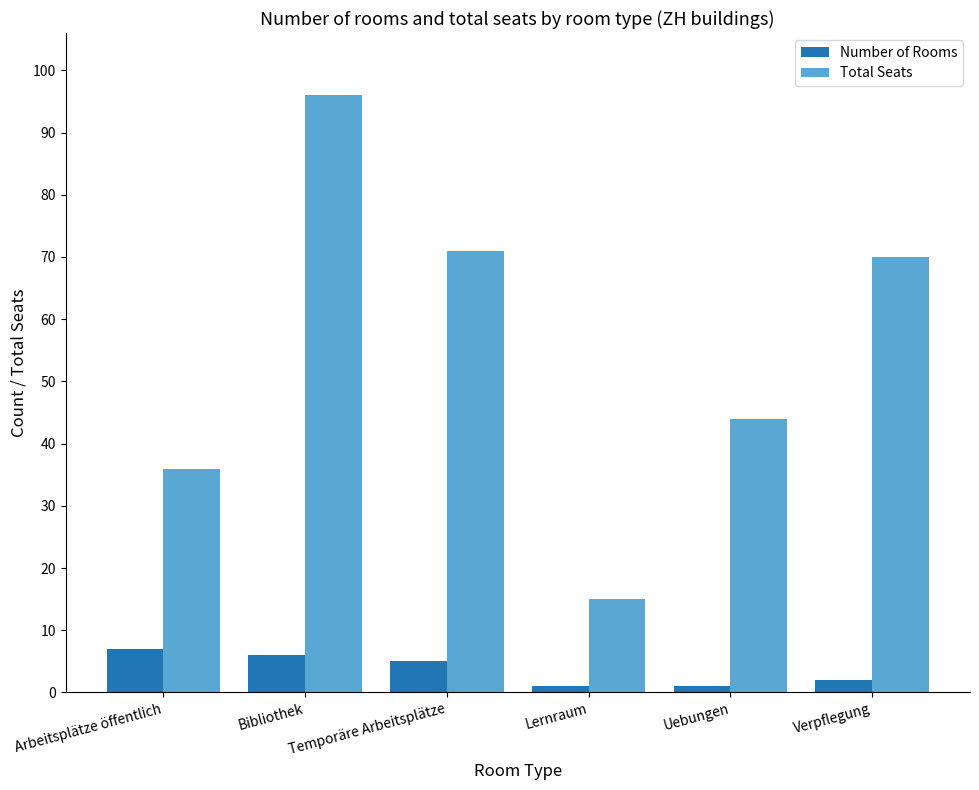

The Total Seats series shows 96 at Bibliothek. True or false?

True